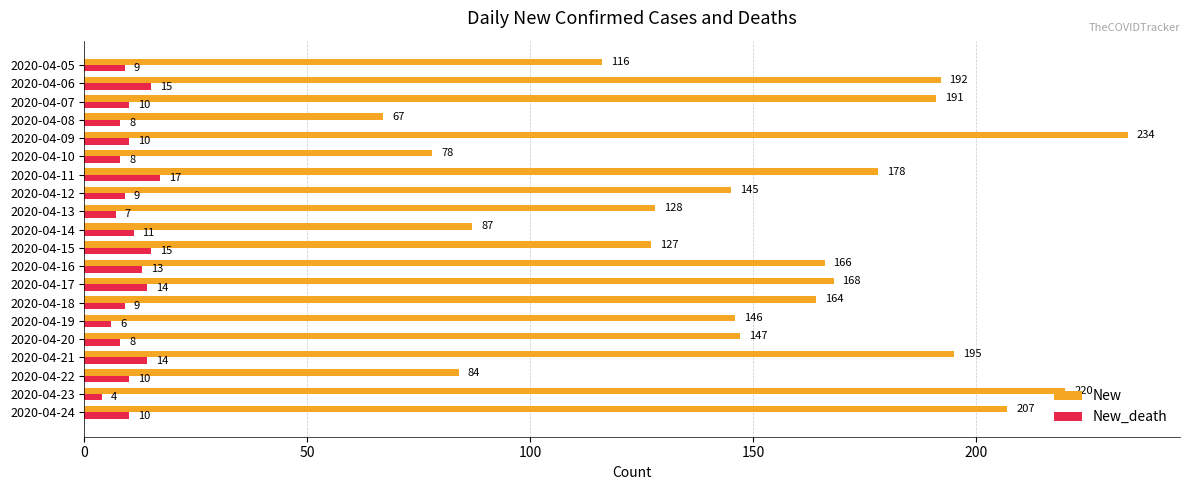

What is the sum of the New_death values at 2020-04-13 and 2020-04-24?

17